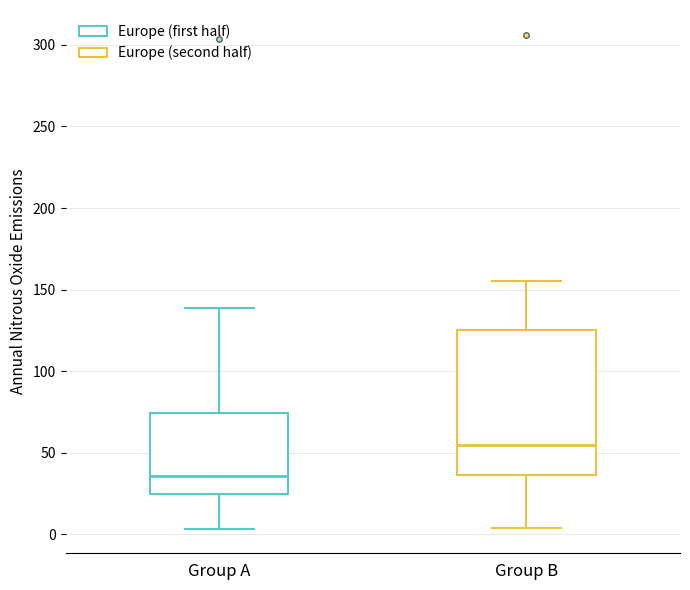

Where does the lower whisker of the box for Group B end on the y-axis? The values are not printed on the chart, so give them approximately, as read against the axis.

5